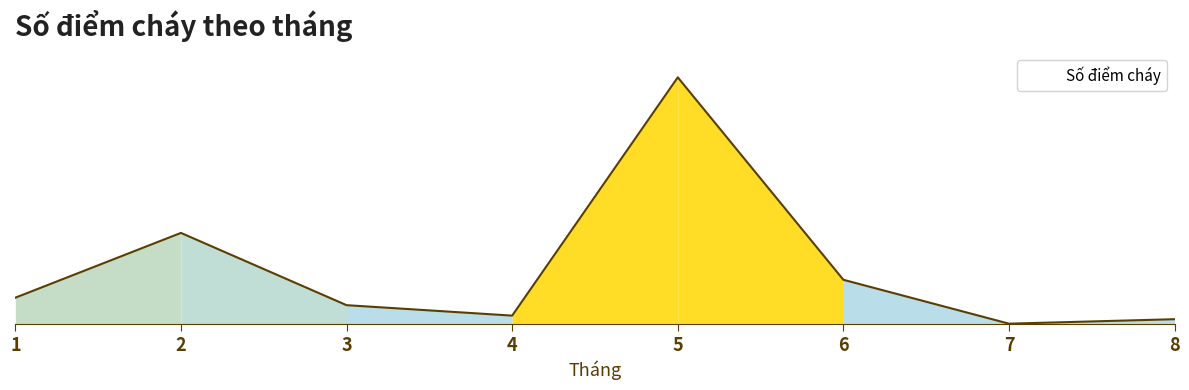

What is the value of the 3rd point from the left?

63